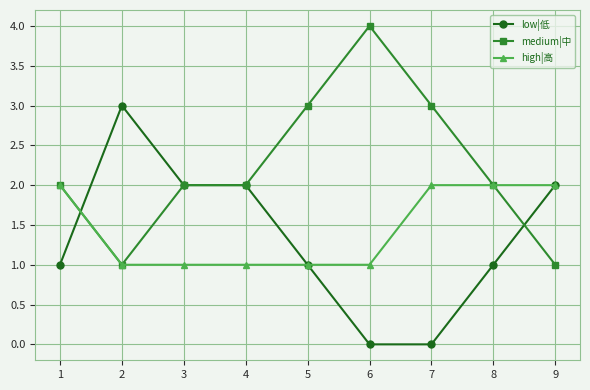

Reading right to left, list all the values displayed in this chart.

low|低: 2	1	0	0	1	2	2	3	1
medium|中: 1	2	3	4	3	2	2	1	2
high|高: 2	2	2	1	1	1	1	1	2